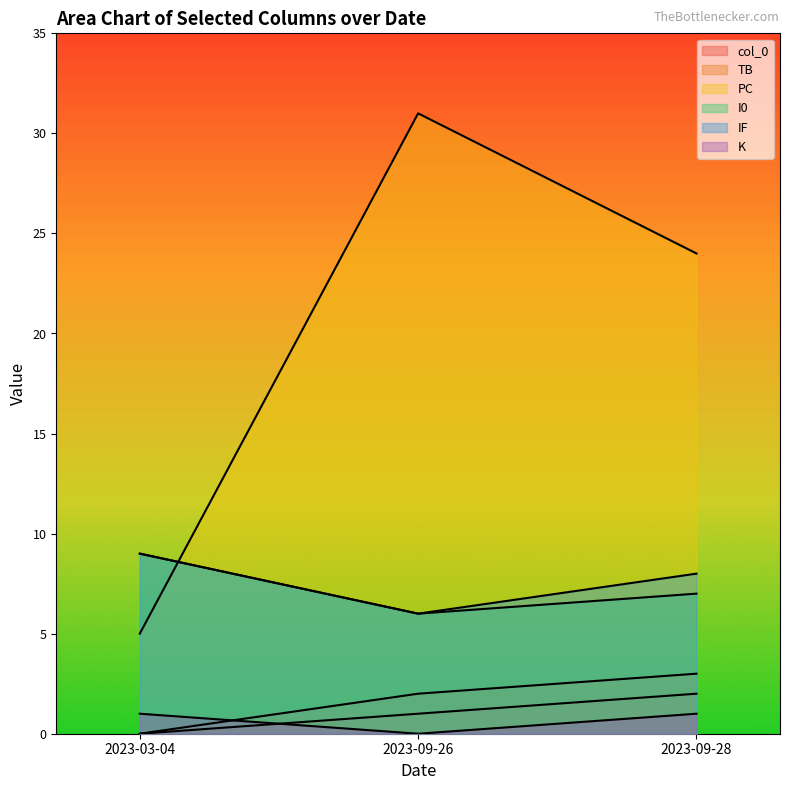

What are all the series names shown in the legend?

col_0, TB, PC, I0, IF, K